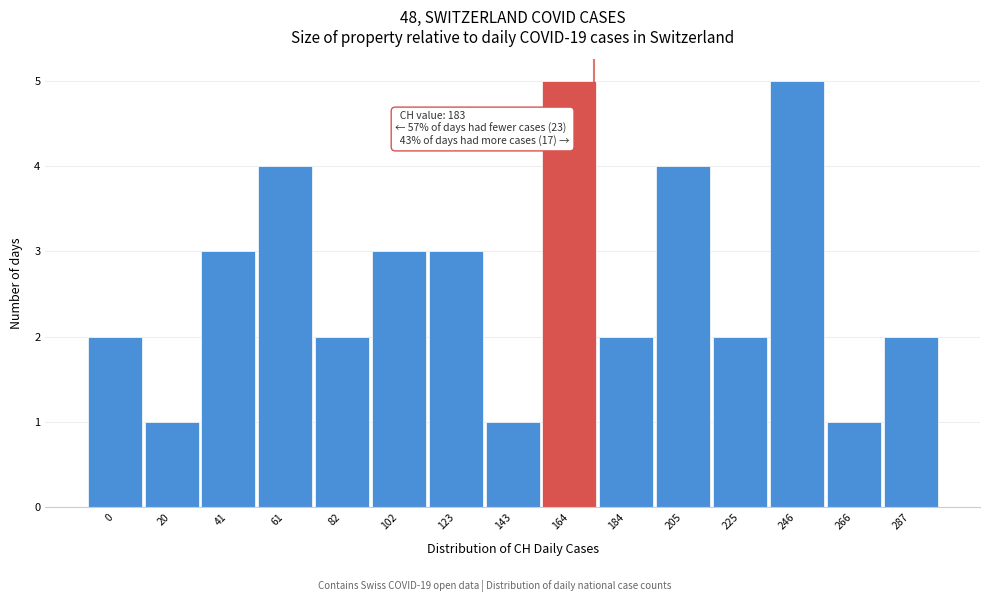

Reading left to right, what are all the values shown in this chart?

2	1	3	4	2	3	3	1	5	2	4	2	5	1	2